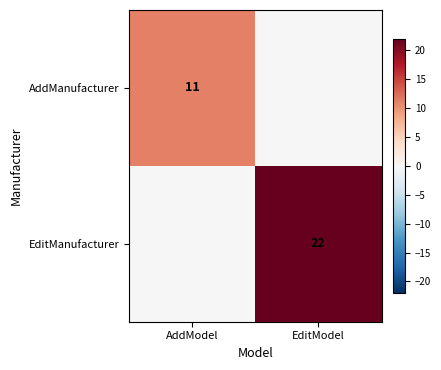

The AddManufacturer series shows 6 at AddModel. True or false?

False